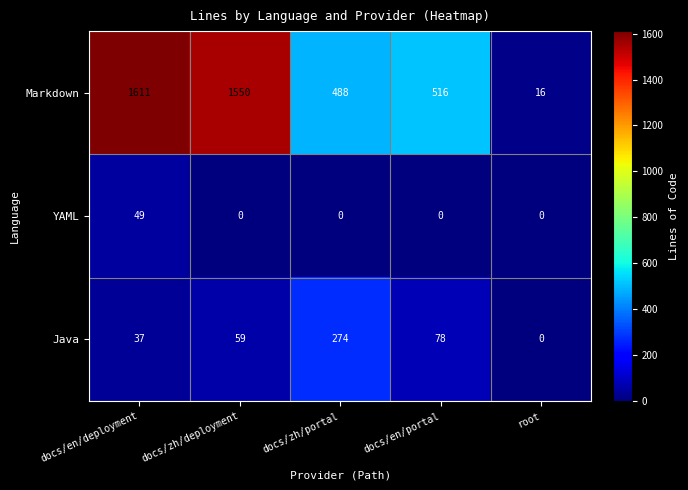

Where does the Markdown series first go above 516?

docs/en/deployment